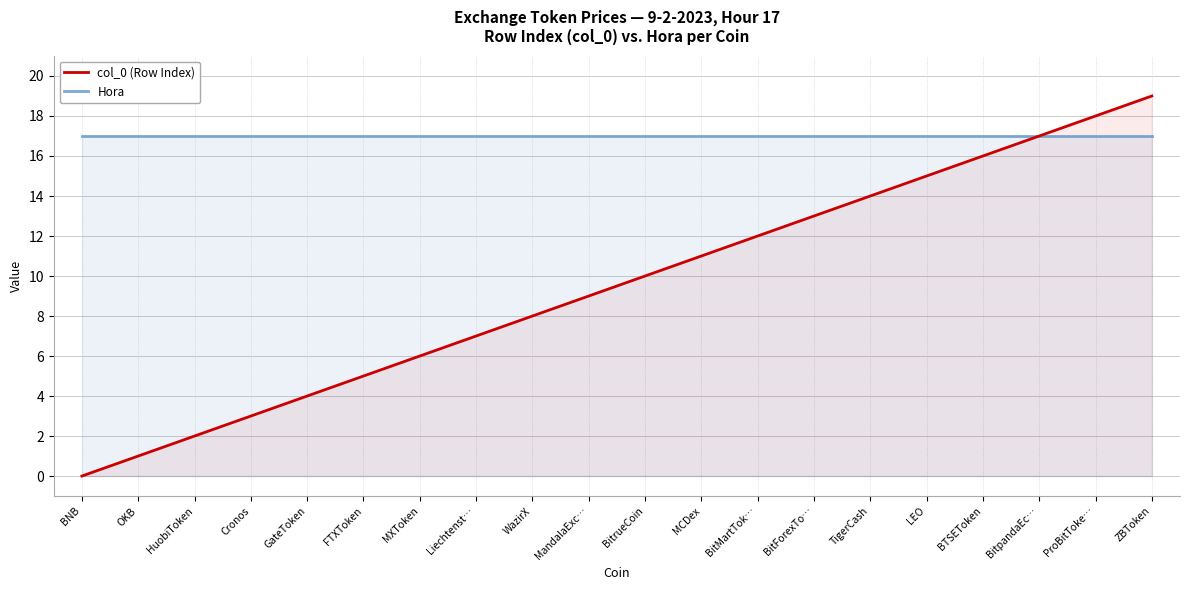

Rank the categories by Hora value from lowest to highest.

BNB, OKB, HuobiToken, Cronos, GateToken, FTXToken, MXToken, Liechtenst…, WazirX, MandalaExc…, BitrueCoin, MCDex, BitMartTok…, BitForexTo…, TigerCash, LEO, BTSEToken, BitpandaEc…, ProBitToke…, ZBToken